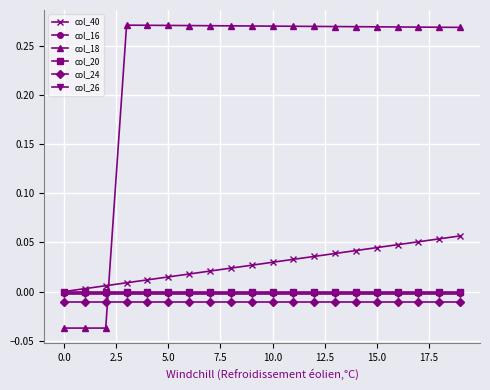

True or false: col_24 and col_20 cross at least once.

False